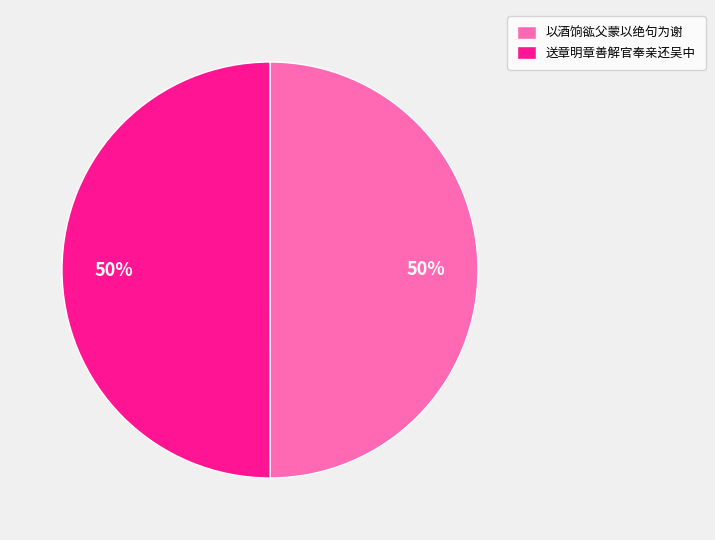

To the nearest percent, what is the combined percentage of 以酒饷谹父蒙以绝句为谢 and 送章明章善解官奉亲还吴中?

100%